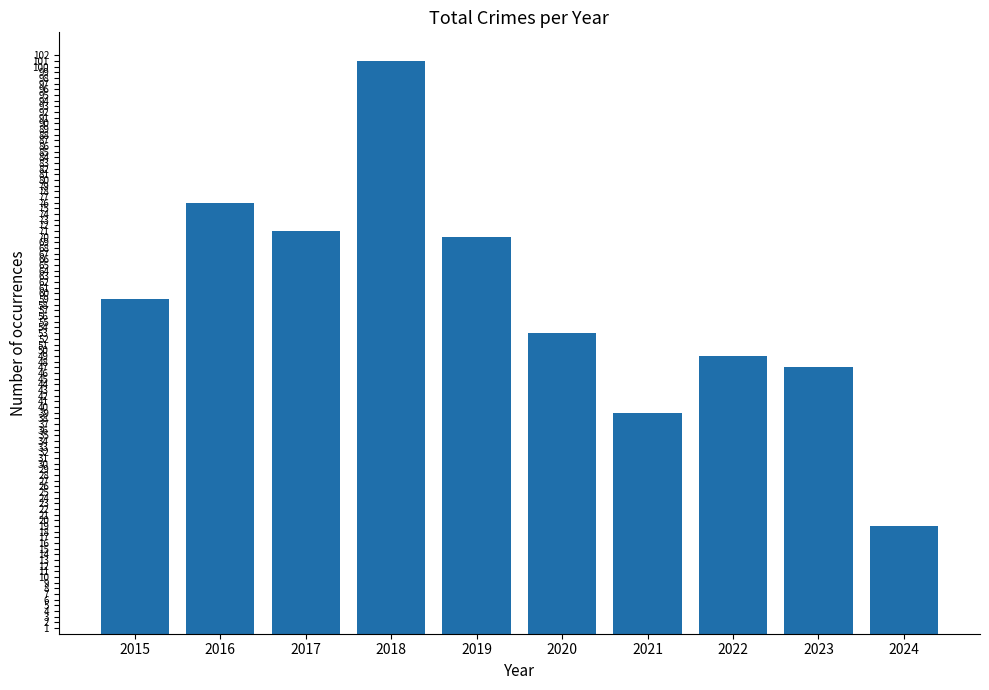

Approximately how many times larger is the value at 2019 compared to 2022?

1.4